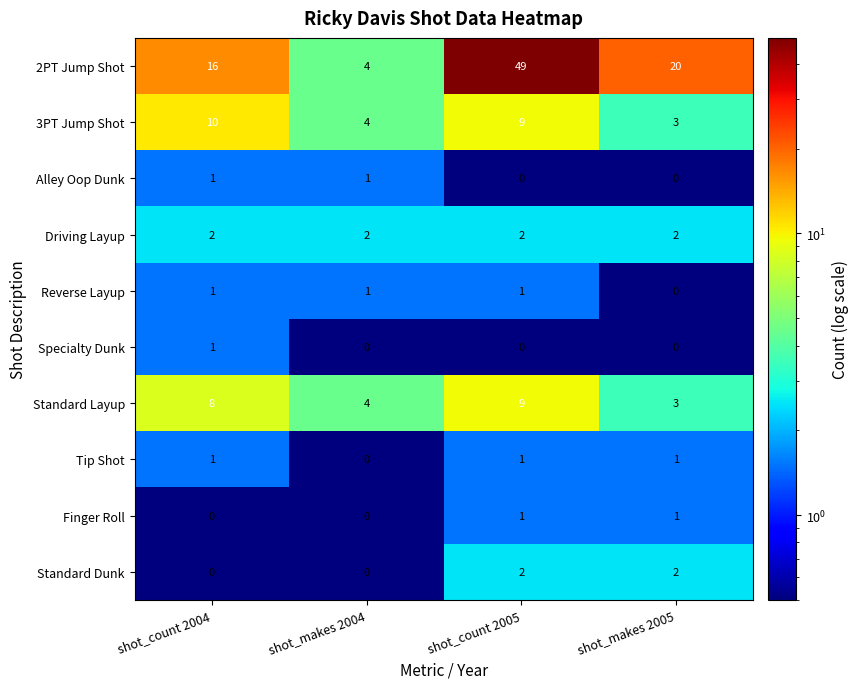

What is the total value across all series at shot_count 2005?

74